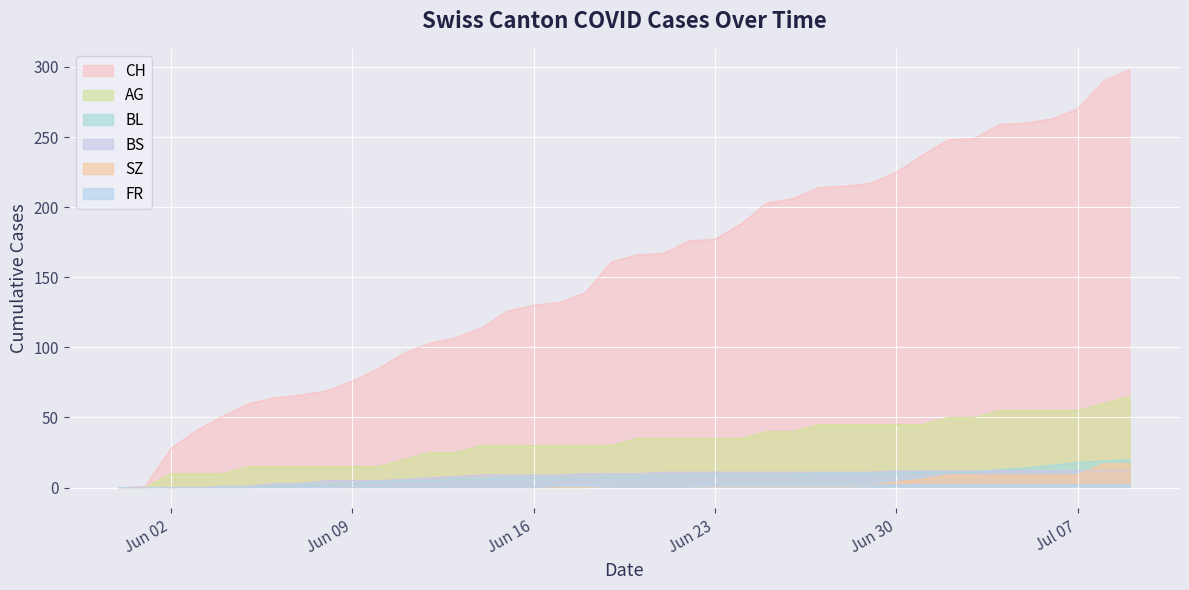

What is the greatest value displayed?

298